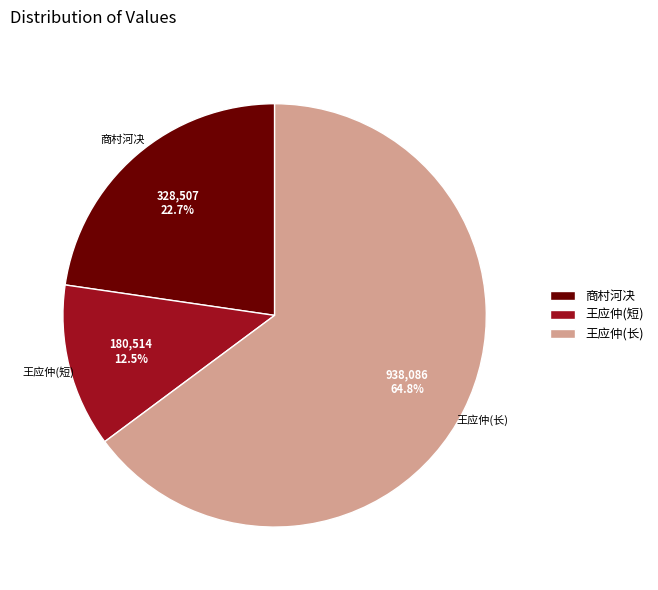

Combined, what portion of the pie is 王应仲(短) and 王应仲(长)?

77.3%